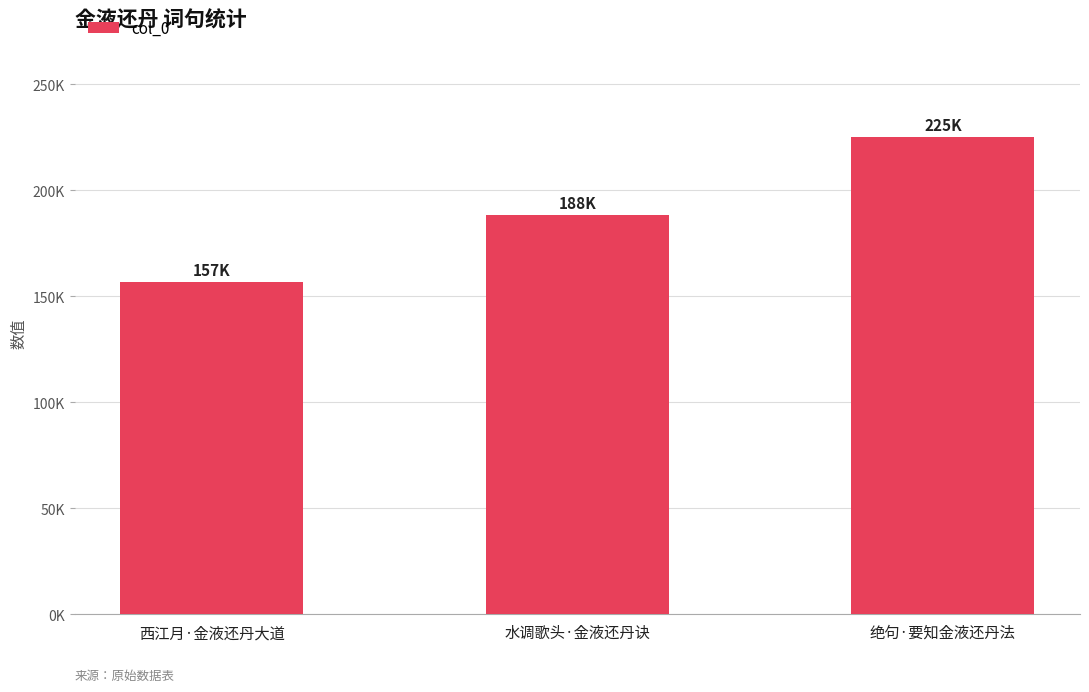

Reading left to right, list all the values displayed in this chart.

156697	188263	225053